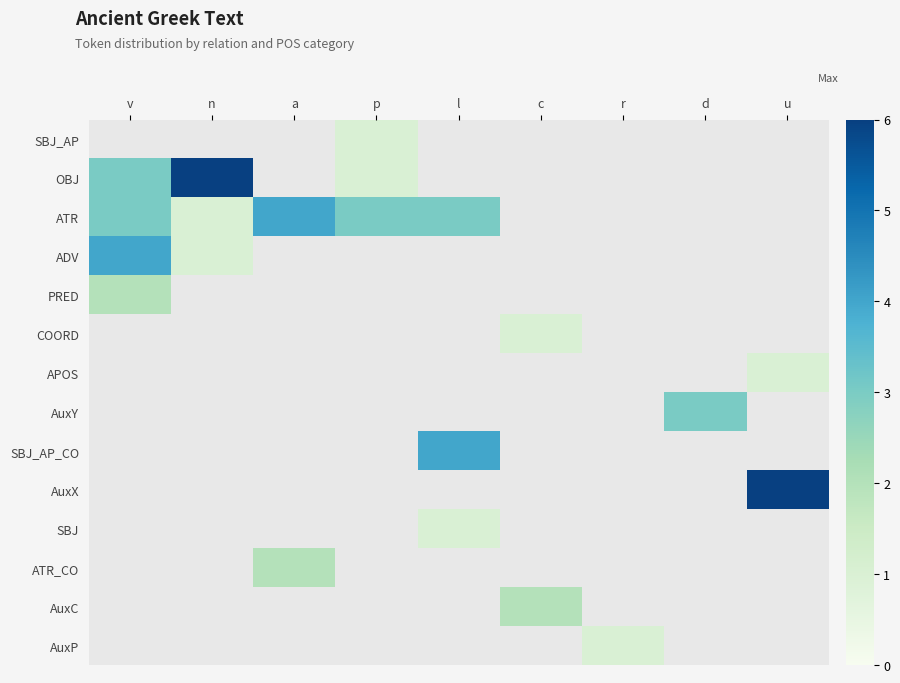

Is the value of ATR at c greater than the value of AuxY at a?

No